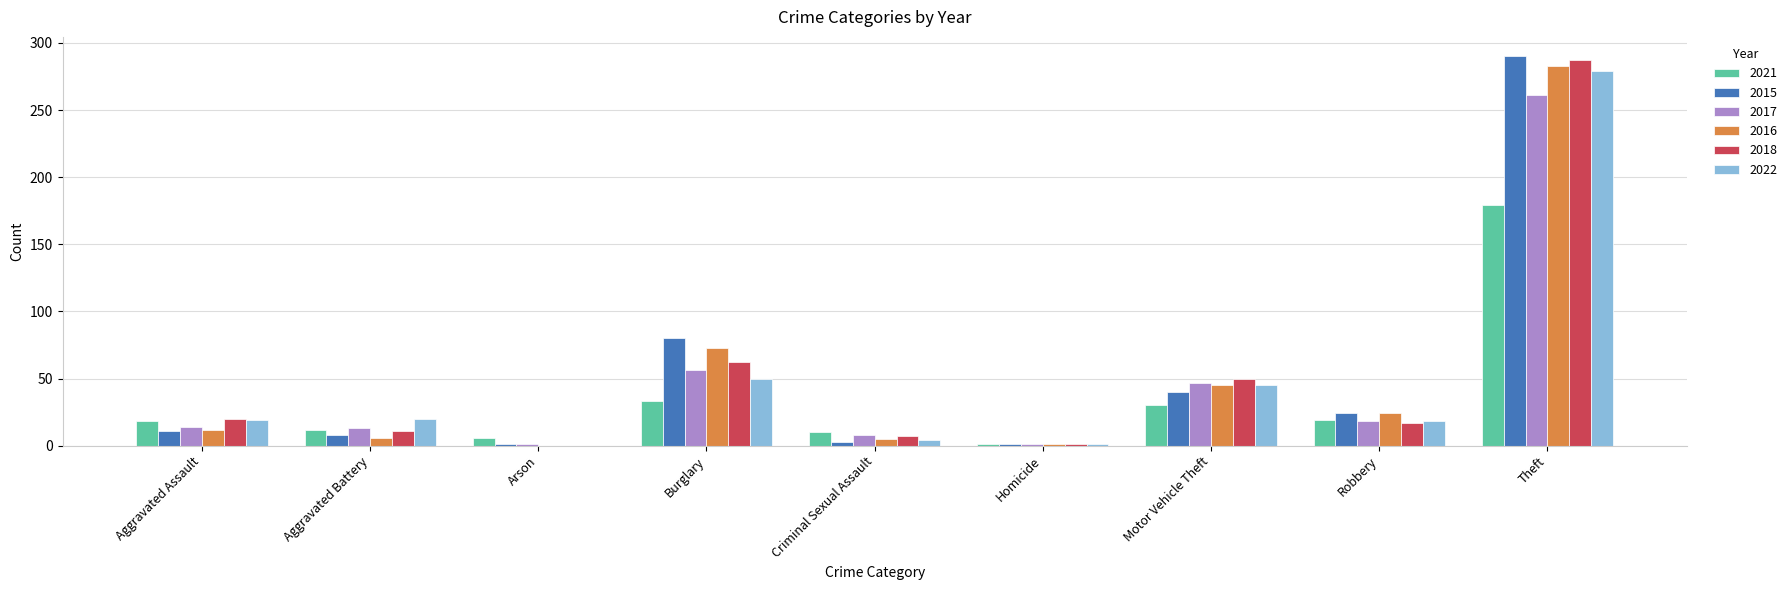

What are all the series names shown in the legend?

2021, 2015, 2017, 2016, 2018, 2022